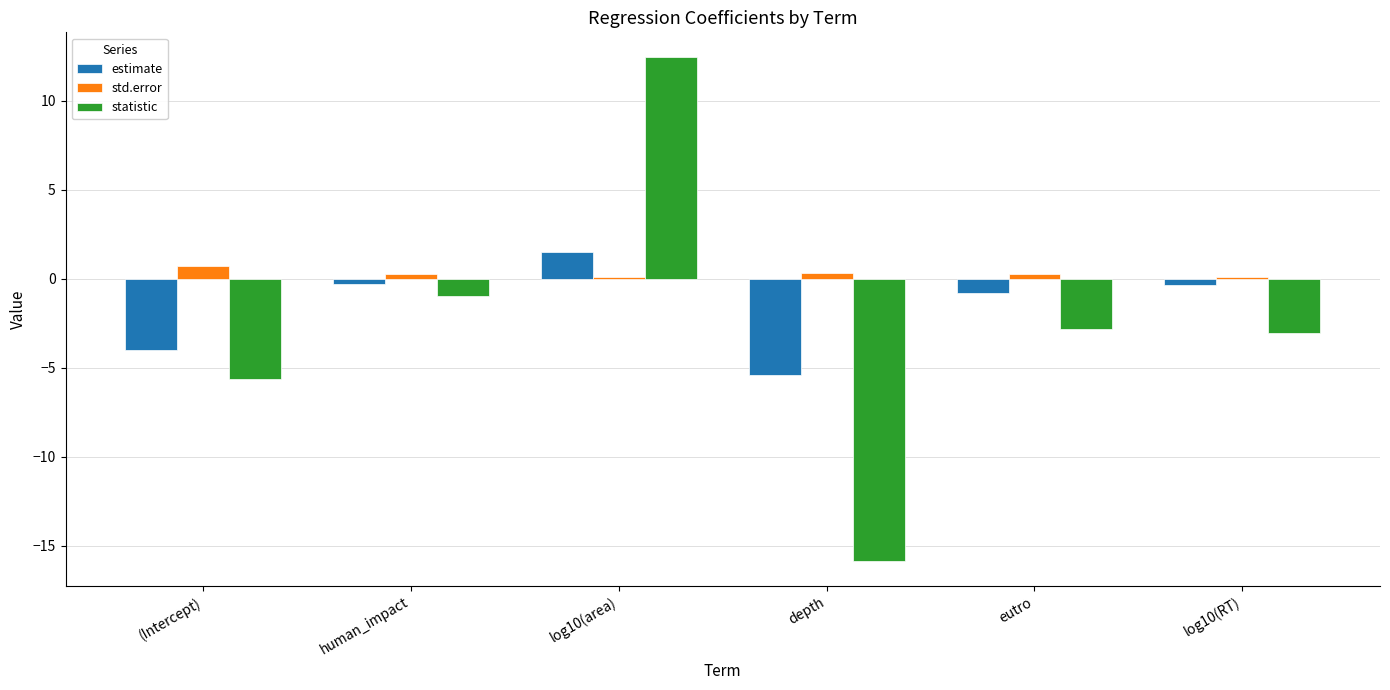

Between human_impact and depth, which series saw the biggest shift?

statistic